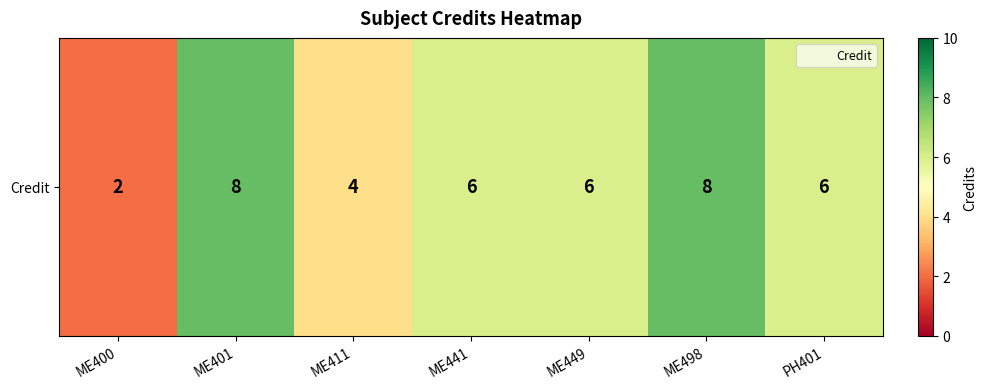

True or false: the data shows 4 at ME411.

True